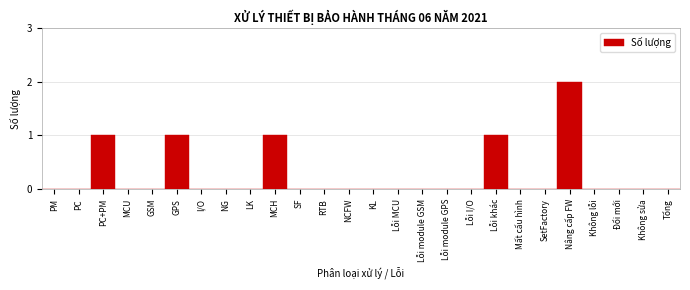

Reading left to right, what are all the values shown in this chart?

PM=0	PC=0	PC+PM=1	MCU=0	GSM=0	GPS=1	I/O=0	NG=0	LK=0	MCH=1	SF=0	RTB=0	NCFW=0	KL=0	Lỗi MCU=0	Lỗi module GSM=0	Lỗi module GPS=0	Lỗi I/O=0	Lỗi khác=1	Mất cấu hình=0	SetFactory=0	Nâng cấp FW=2	Không lỗi=0	Đổi mới=0	Không sửa=0	Tổng=0